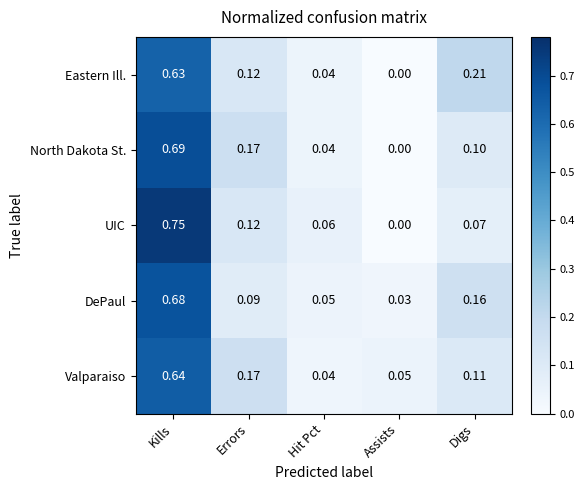

Between Errors and Digs, which series saw the biggest shift?

Eastern Ill.